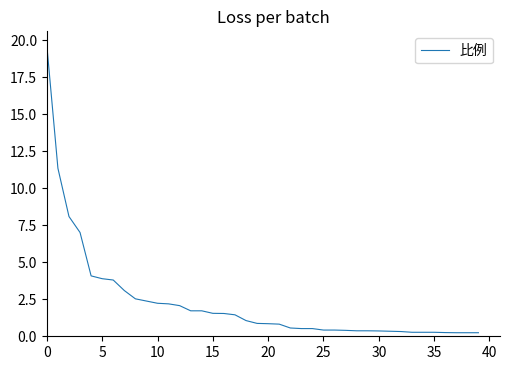

What is the maximum value shown in the chart?

19.6